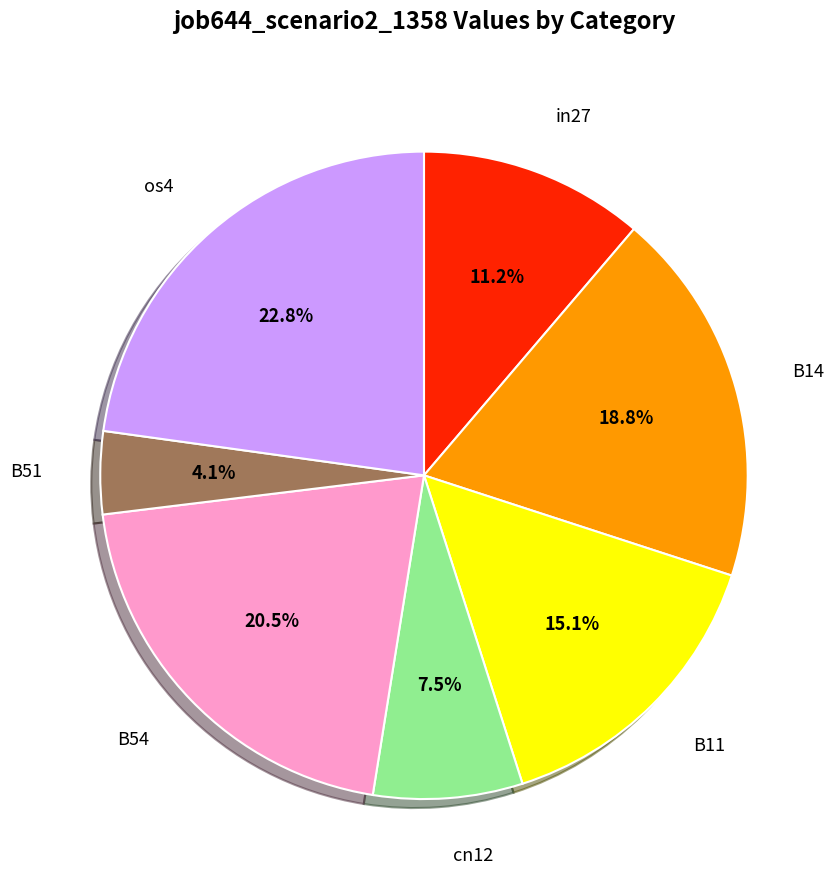

Count the number of slices in the pie.

7